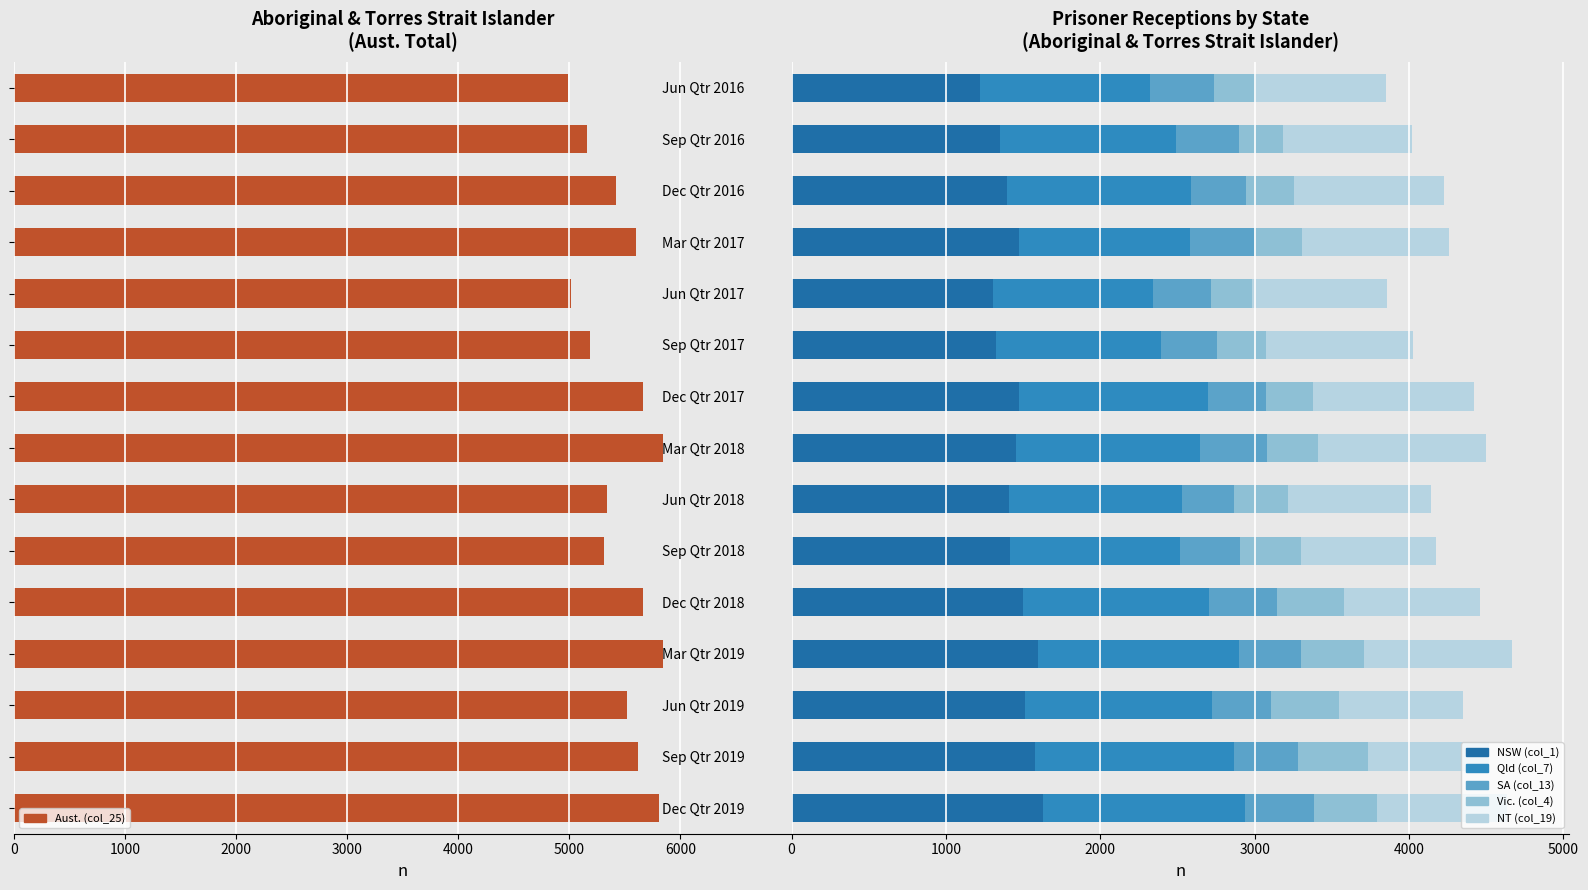

What is the value of the Vic. (col_4) bar at the 15th from the left?

412